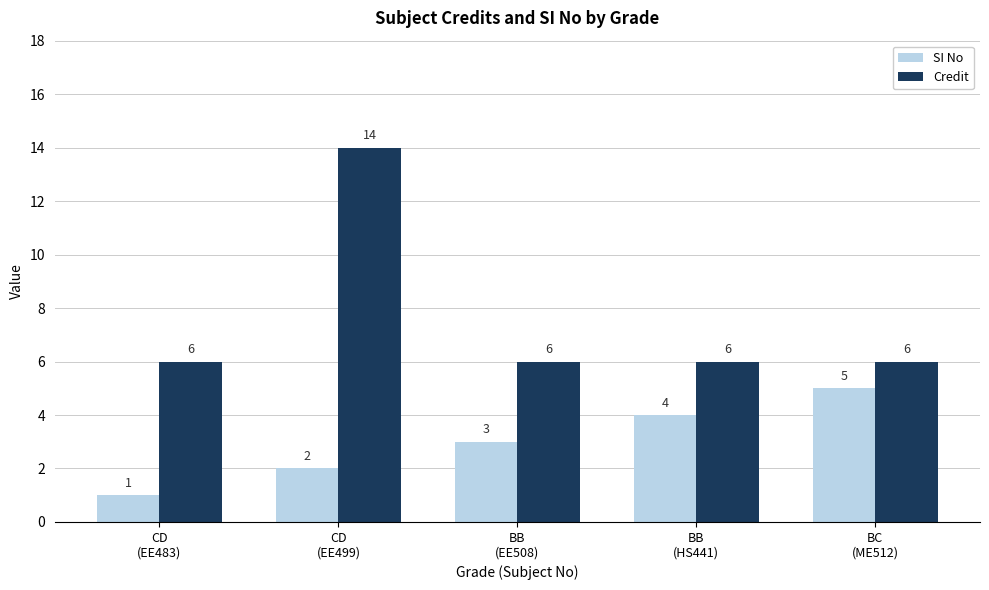

Rank the series by their maximum value, from lowest to highest.

SI No, Credit